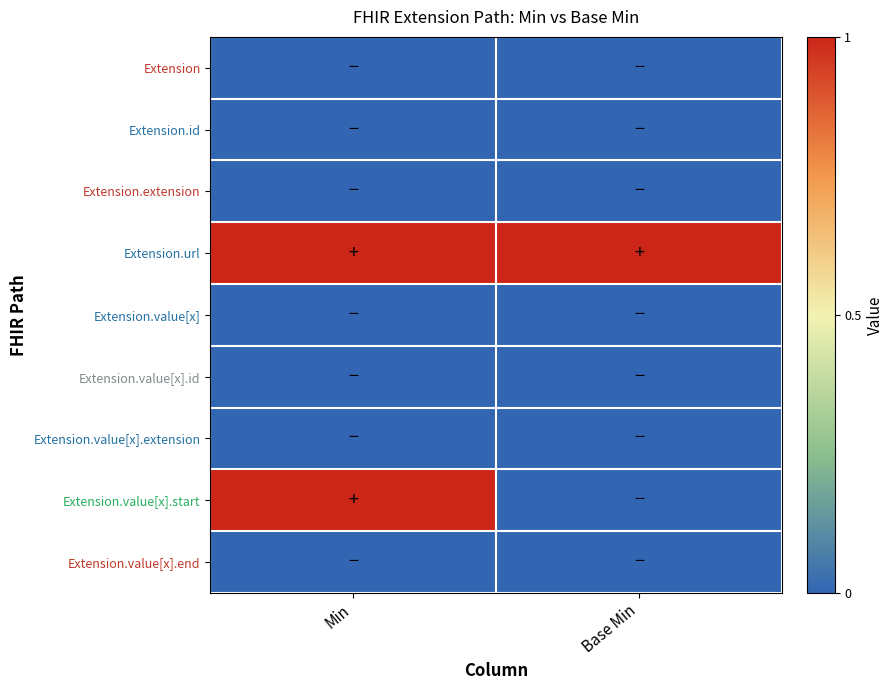

Rank the series at Base Min from highest to lowest value.

Extension.url, Extension, Extension.id, Extension.extension, Extension.value[x], Extension.value[x].id, Extension.value[x].extension, Extension.value[x].start, Extension.value[x].end